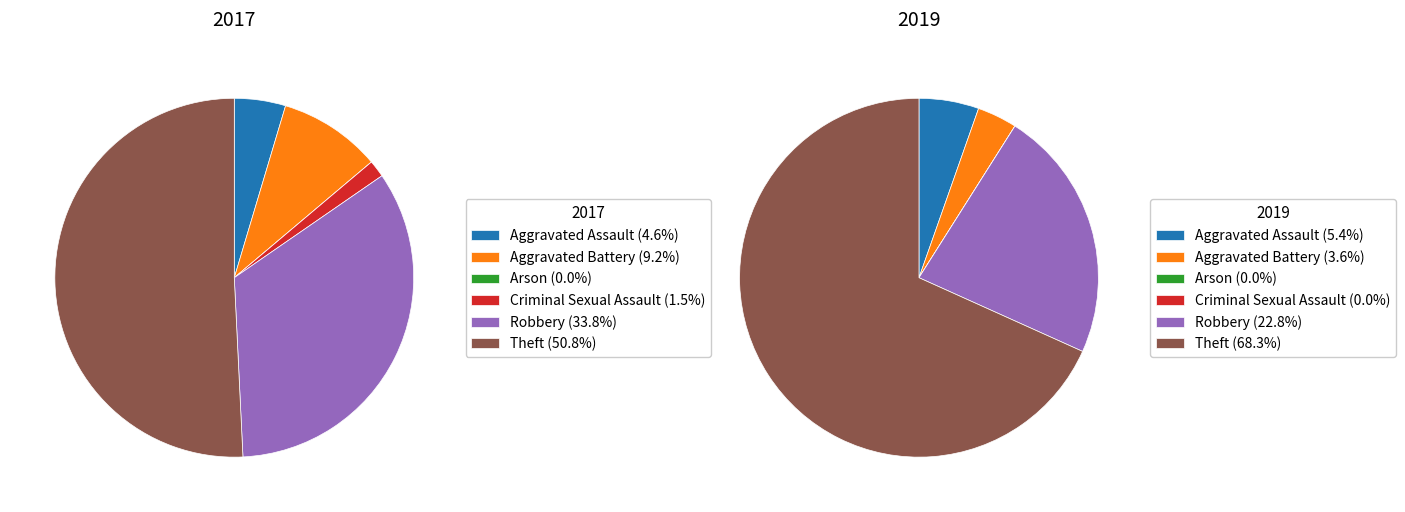

Is there a majority slice in this chart?

Yes